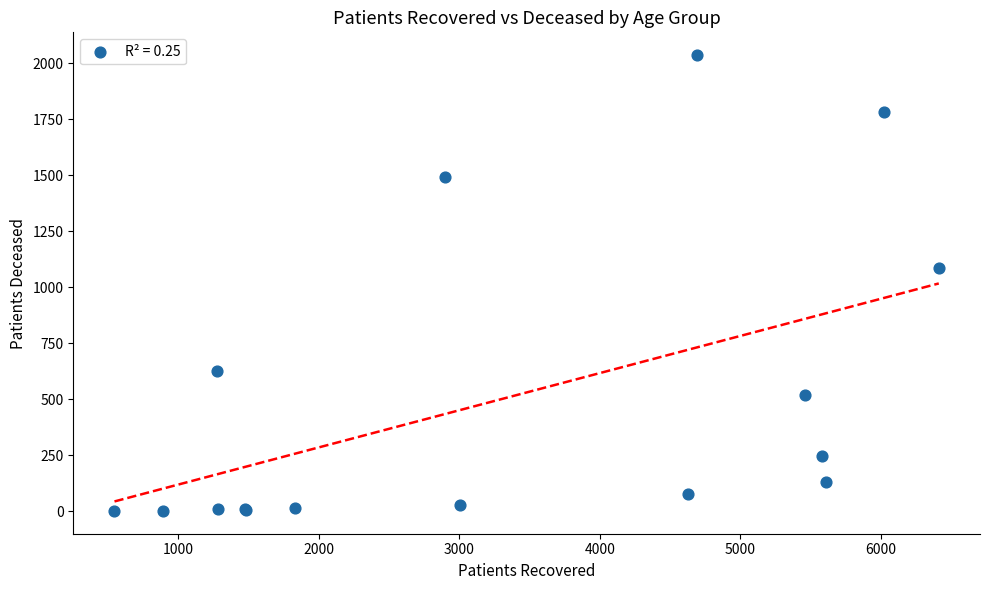

What Y value in the scatter plot is closest to 1019?

1084